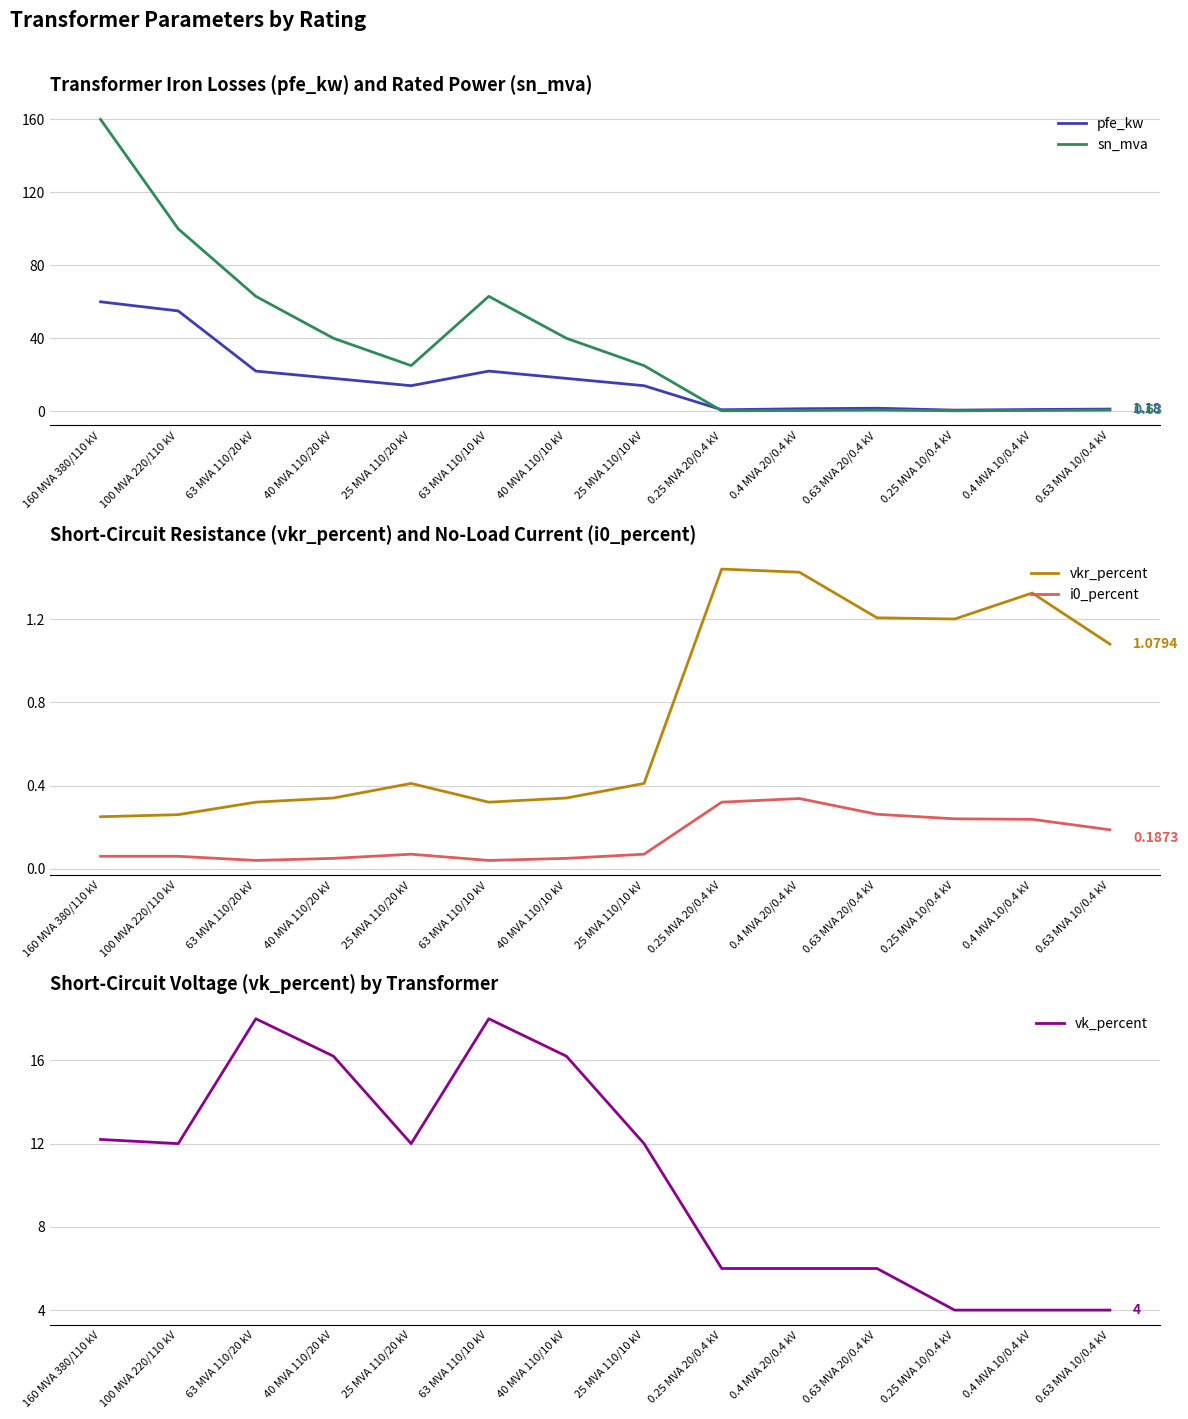

Is it true that vkr_percent equals 1.3 at 0.4 MVA 10/0.4 kV?

True